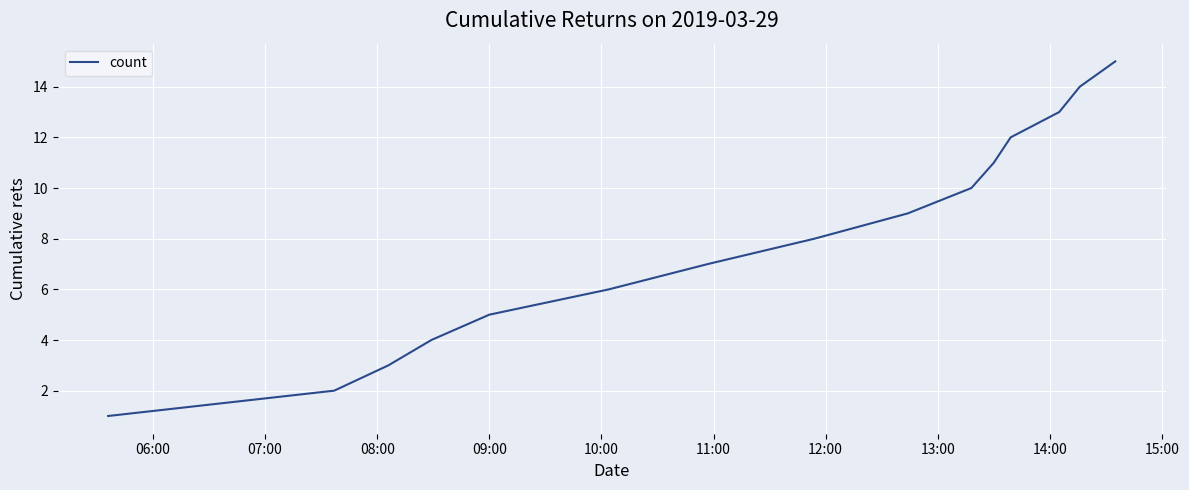

Reading left to right, extract all data points from this chart.

1	2	3	4	5	6	7	8	9	10	11	12	13	14	15